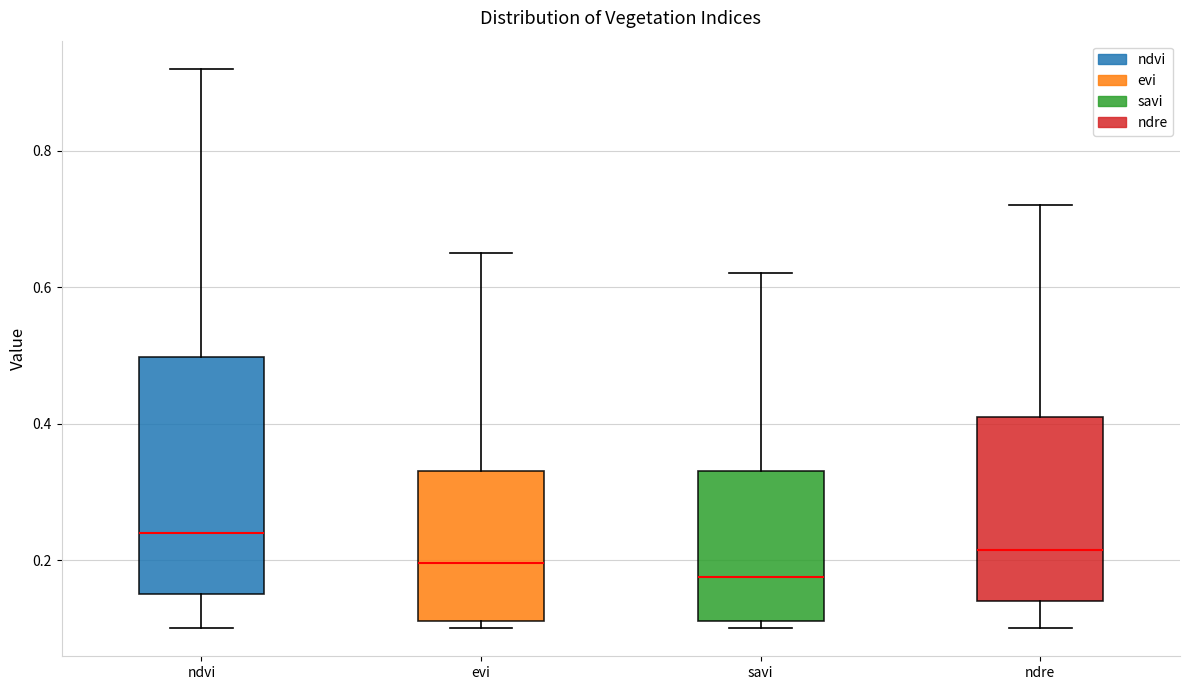

Reading left to right, transcribe this box plot: for each box, give where its median line is, the range the box spans, and where its two whiskers end, as read against the y-axis. The values are not printed on the chart, so give them approximately, as read against the axis.

ndvi: median 0.24, box 0.16 to 0.50, whiskers 0.10 to 0.92
evi: median 0.20, box 0.12 to 0.34, whiskers 0.10 to 0.66
savi: median 0.18, box 0.12 to 0.34, whiskers 0.10 to 0.62
ndre: median 0.22, box 0.14 to 0.42, whiskers 0.10 to 0.72